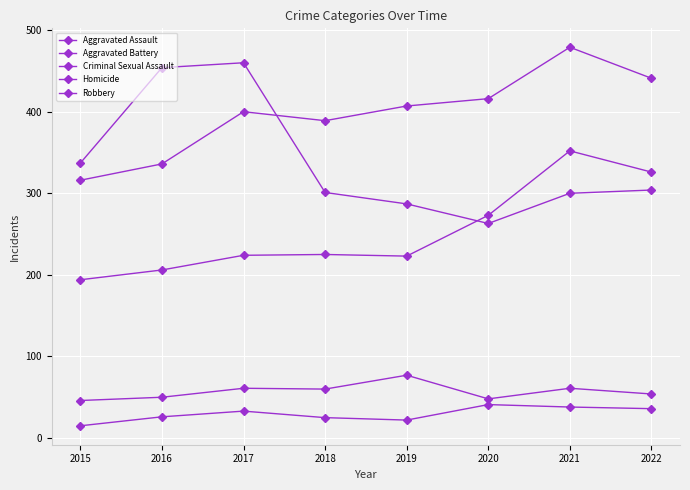

At which category is the sum across all series the highest?

2021